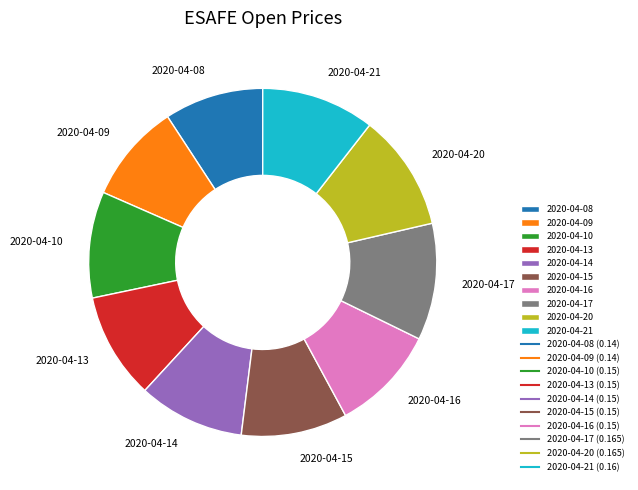

True or false: 2020-04-14 accounts for 10% of the total.

True